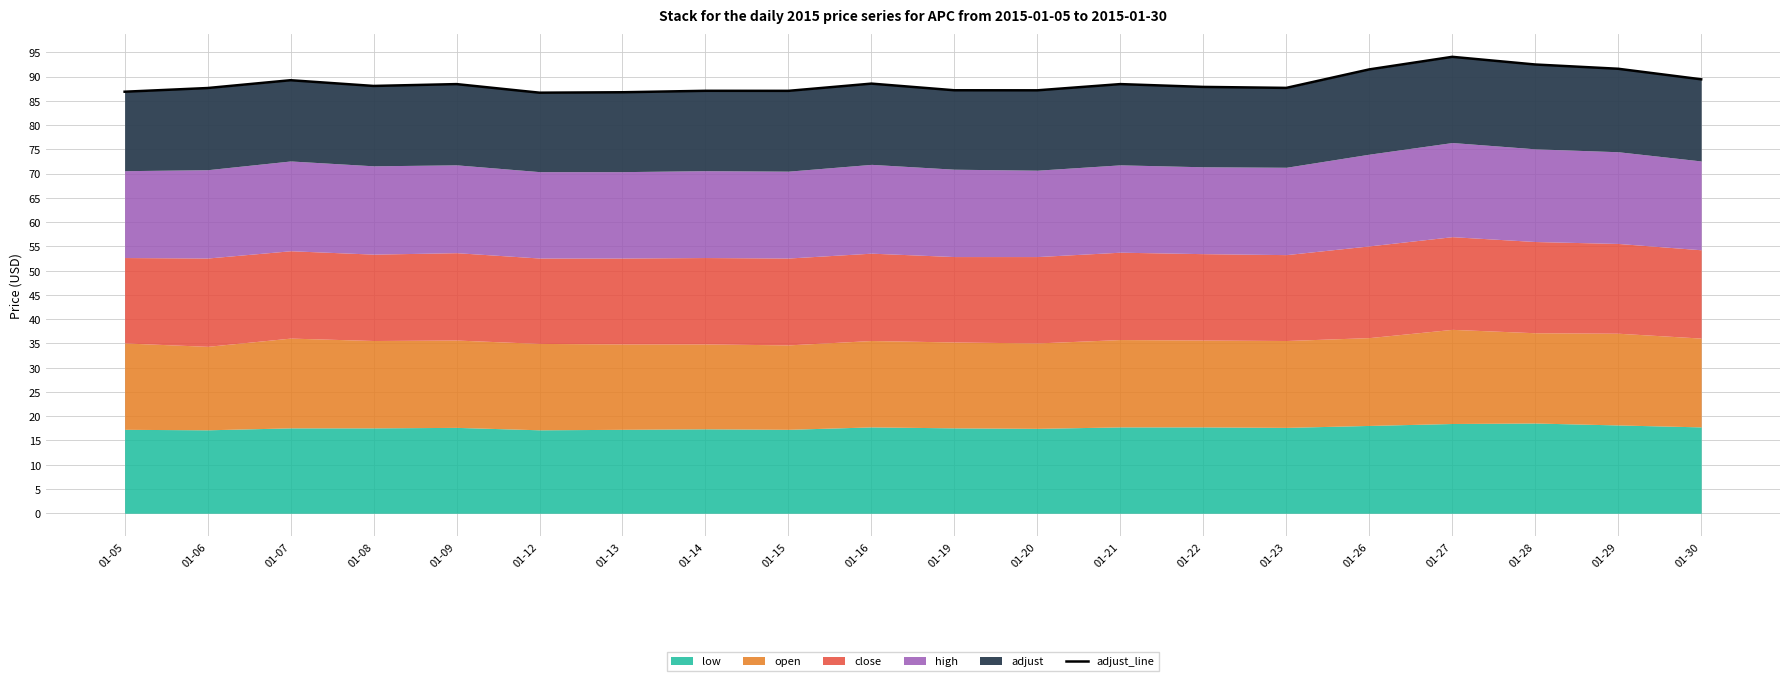

How many points are lower than both their immediate neighbors (excluding endpoints)?

5